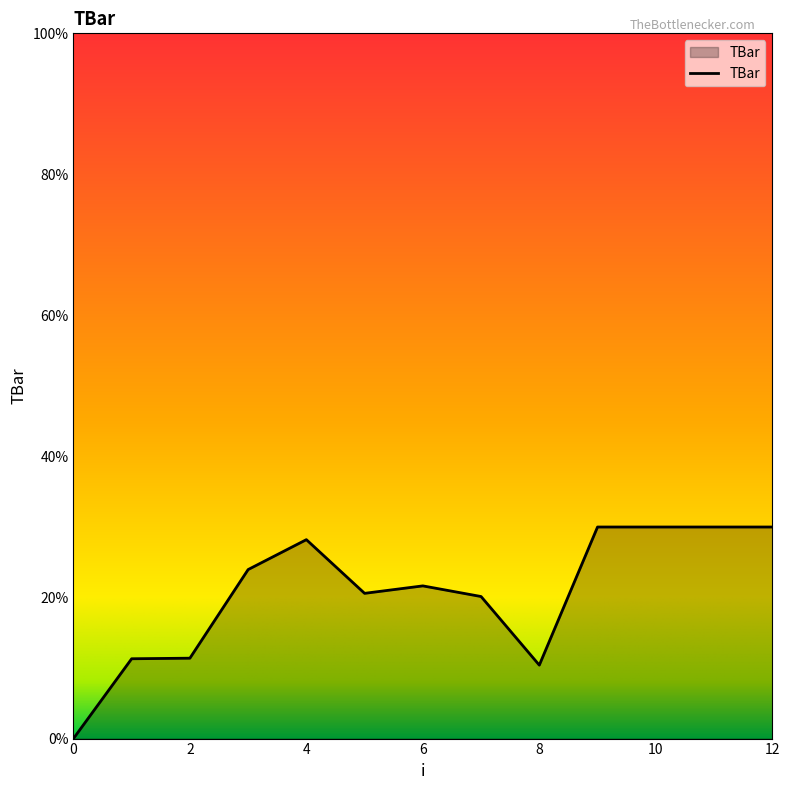

What is the maximum value shown in the chart?

30.0